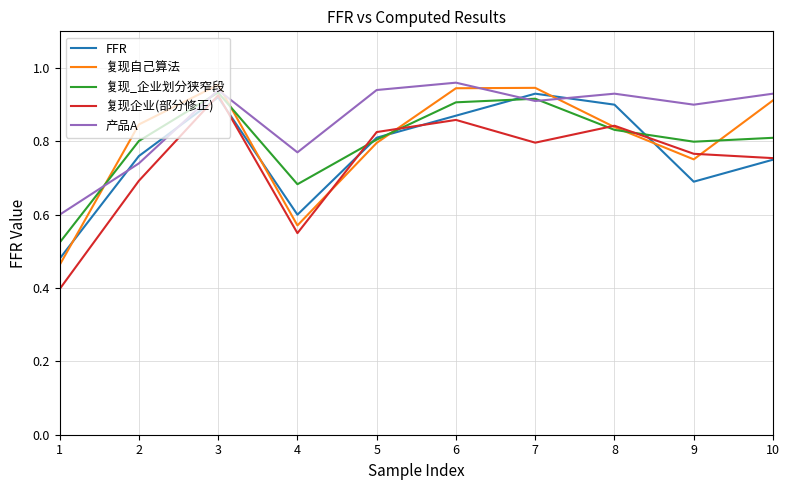

True or false: 复现自己算法 and 产品A cross at least once.

True